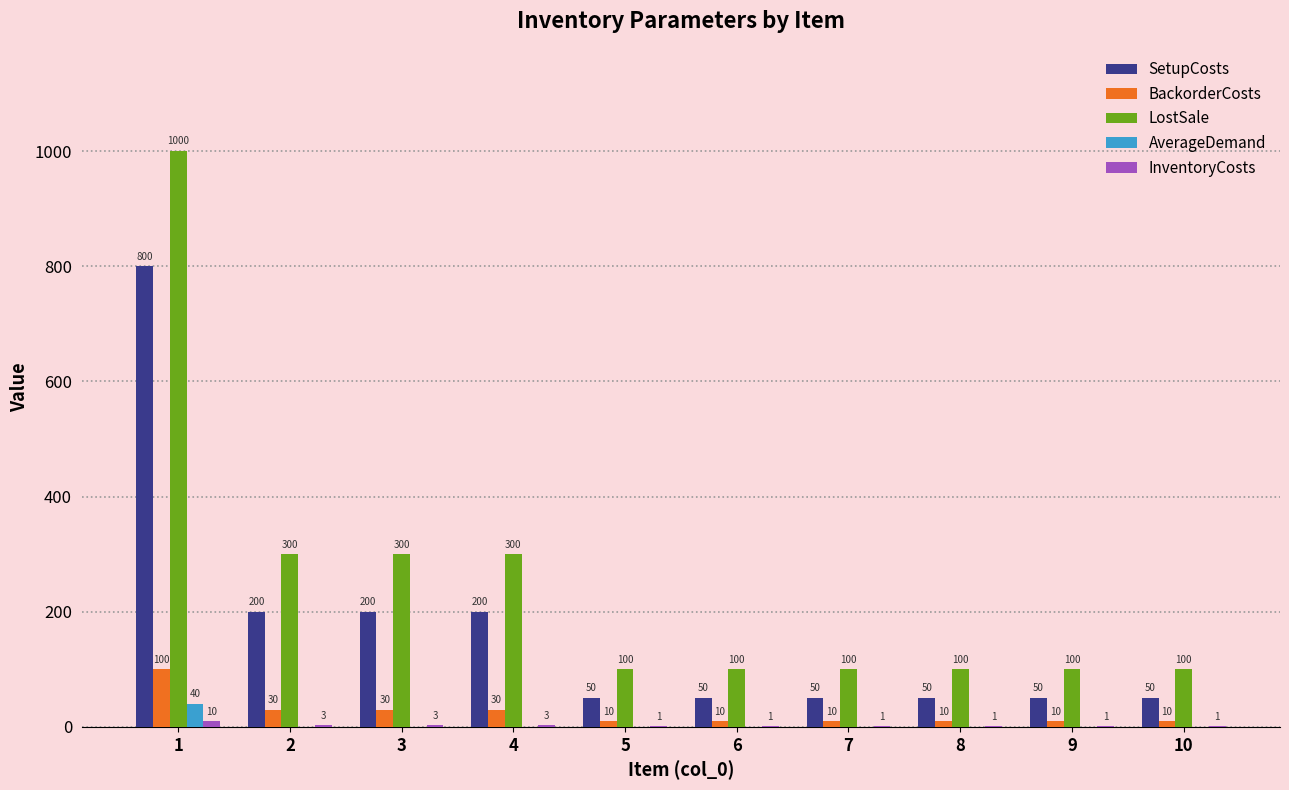

What is the maximum value shown in the chart?

1000